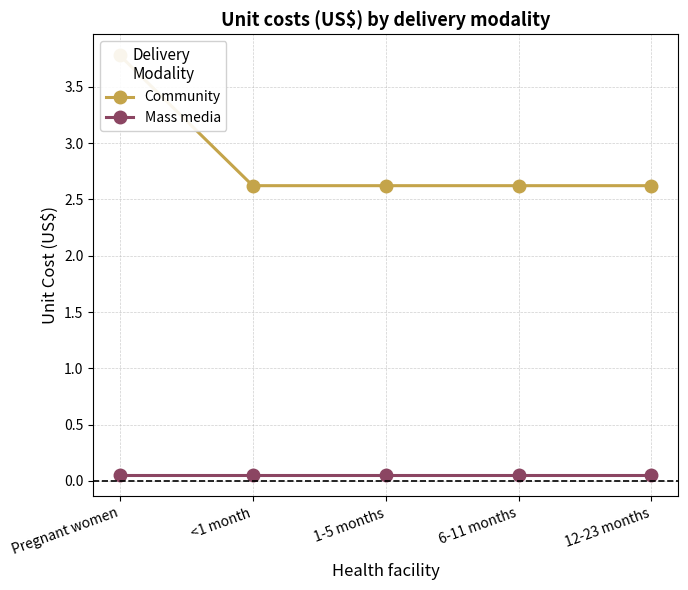

The Community series shows 3.7 at <1 month. True or false?

False